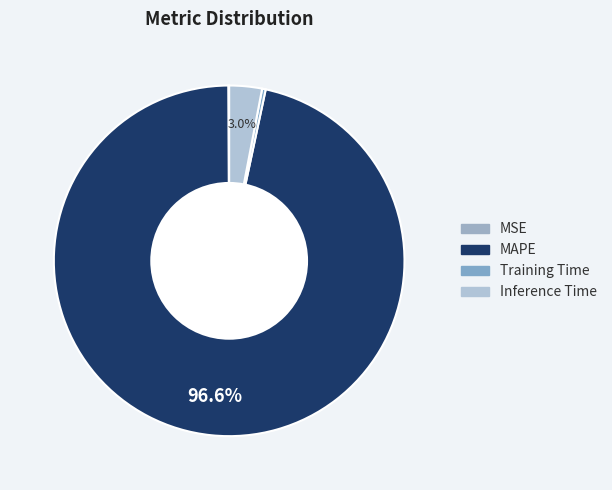

What percentage is the MAPE slice, to the nearest percent?

97%